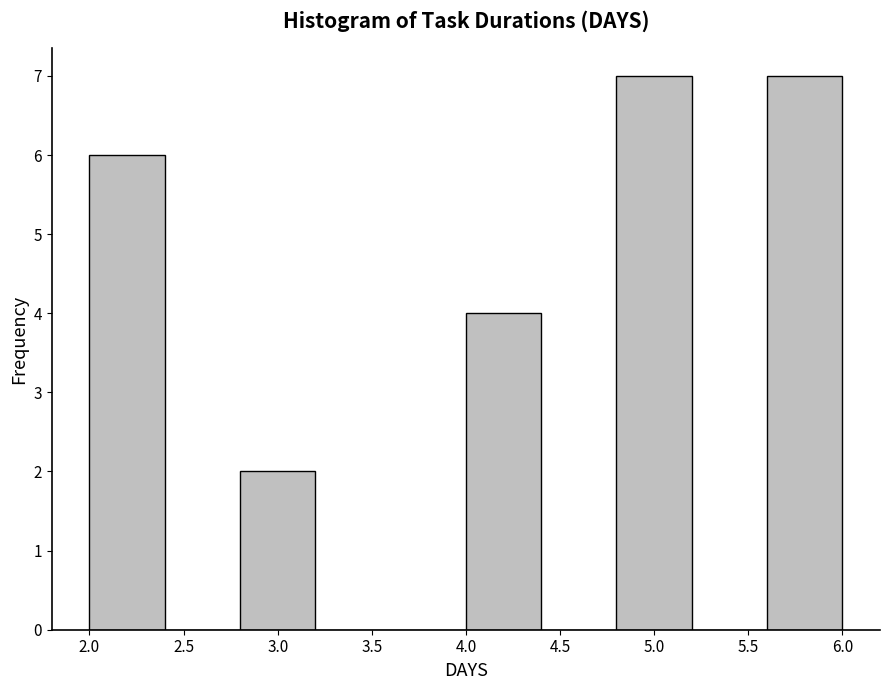

How tall is the bar that spans 2.8 to 3.2 on the x-axis? The values are not printed on the chart, so give them approximately, as read against the axis.

2